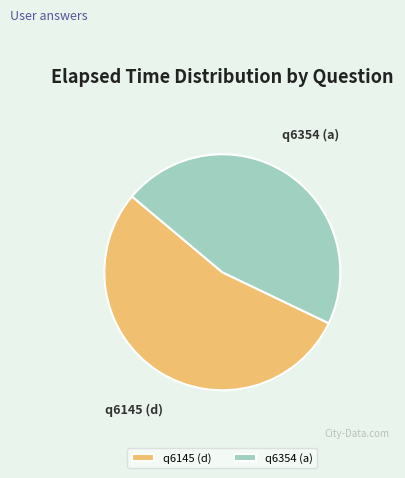

What is the smallest slice in the pie chart?

q6354 (a)